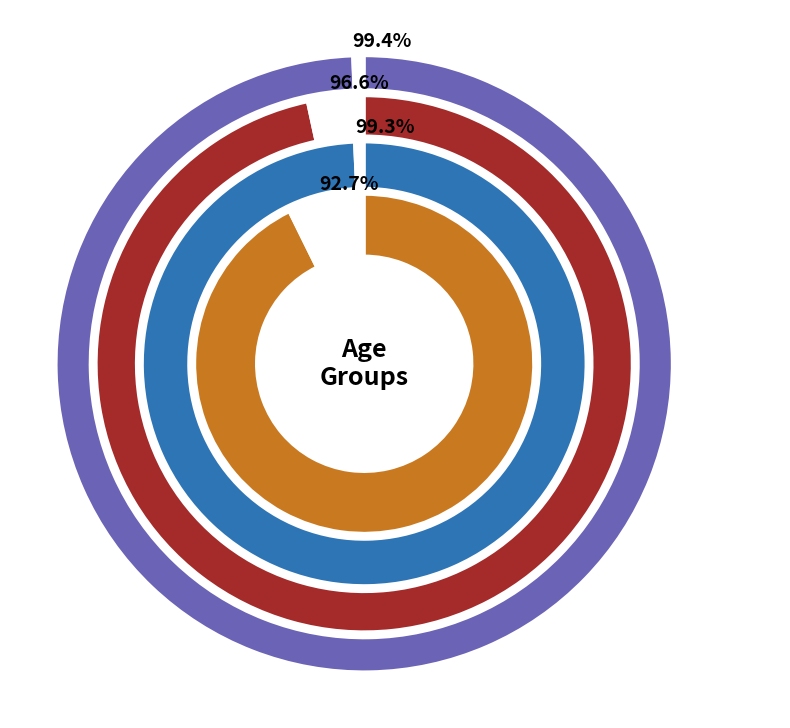

True or false: 40 - 44 accounts for 1% of the total.

False